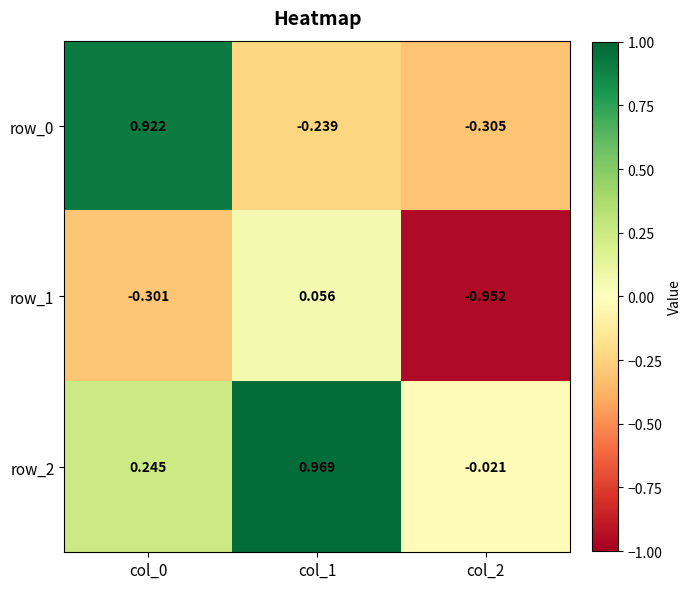

What is the difference between the highest and lowest values at col_1?

1.2